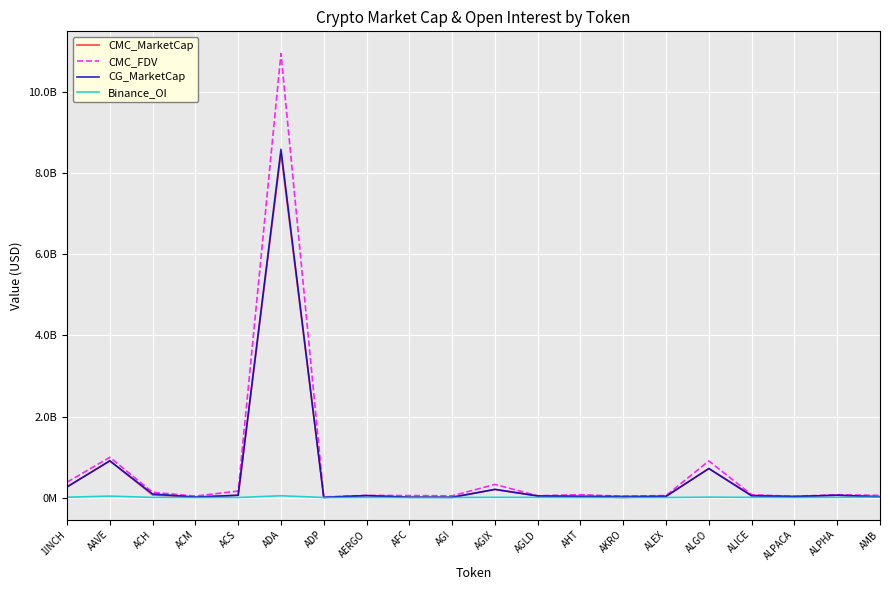

Reading left to right, transcribe all the data shown in this chart.

CMC_MarketCap: 262008435	905532302	63352898	10259697	56095216	8502056236	2755002	47379783	11562469	4121072	200422438	41227137	28809947	610169	30785128	715777502	54680807	24597108	56503623	24220580
CMC_FDV: 376825234	993173261	128148983	34847954	159775116	10961022686	14656884	53235711	47666181	41104069	323588909	42678195	70833817	30508463	48619043	902952241	67720163	30706316	68739201	52190068
CG_MarketCap: 261298440	905077330	88023295	10304988	55659060	8596805858	2790405	46973928	5587670	5936392	200728942	37473554	27796053	26819229	29504465	715181883	40051157	24559974	56496952	14249343
Binance_OI: 7398399	35060272	2852062	0	0	43784842	0	0	0	0	4962688	2449584	0	0	0	9402147	3369369	0	3058516	9473045